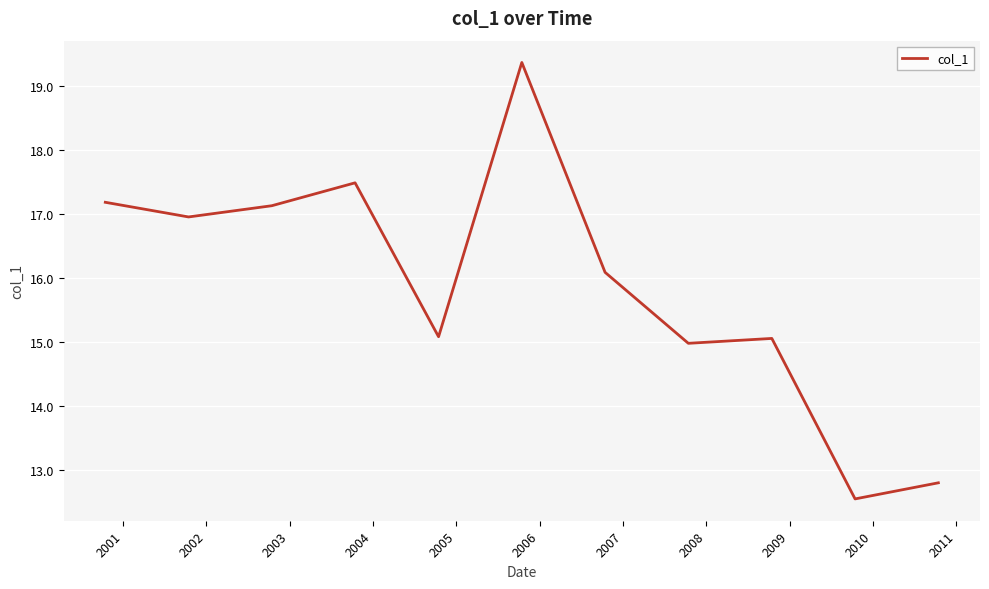

What is the greatest value displayed?

19.4